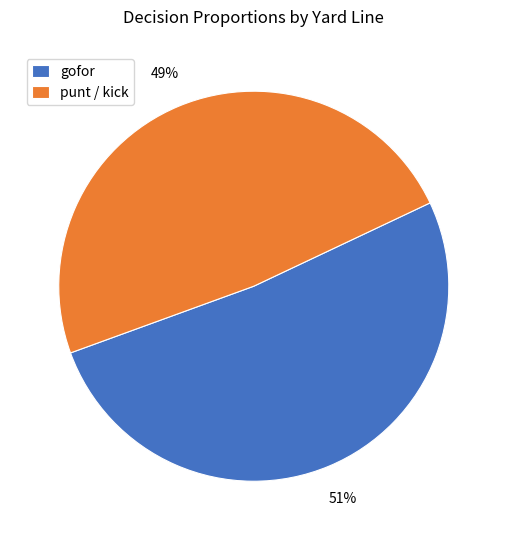

Does any single category account for the majority?

Yes